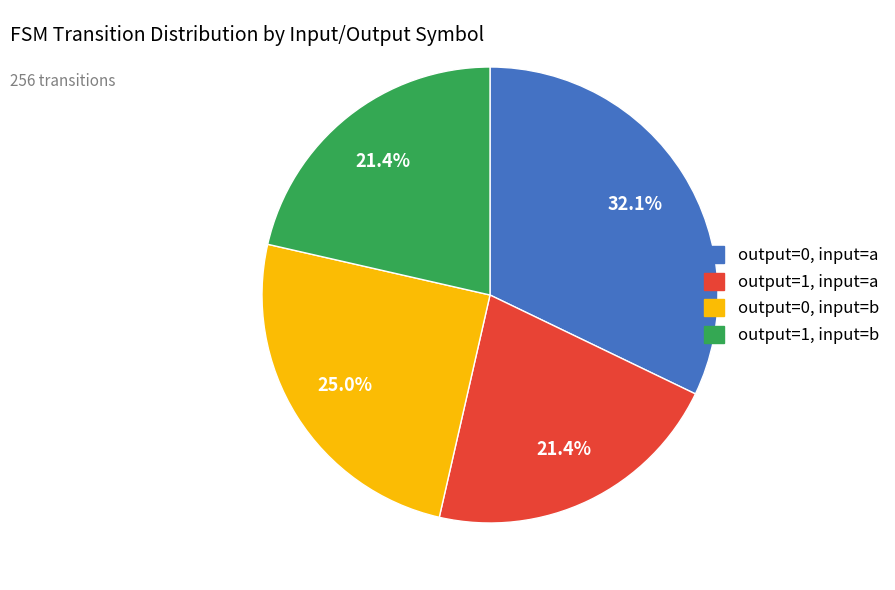

To the nearest percent, what is the difference between the largest and smallest slice percentages?

11%